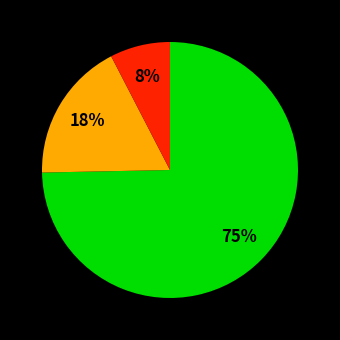

Is there any slice that represents more than half of the pie?

Yes